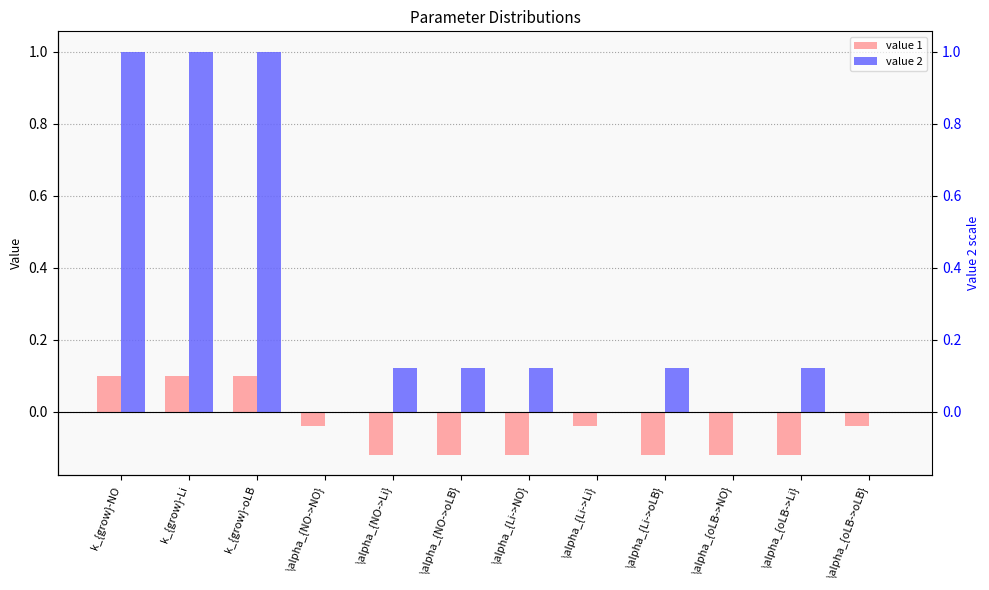

List the labels in order of value 2 value, smallest first.

\alpha_{NO->NO}, \alpha_{Li->Li}, \alpha_{oLB->oLB}, \alpha_{oLB->NO}, \alpha_{NO->Li}, \alpha_{NO->oLB}, \alpha_{Li->NO}, \alpha_{Li->oLB}, \alpha_{oLB->Li}, k_{grow}-NO, k_{grow}-Li, k_{grow}-oLB